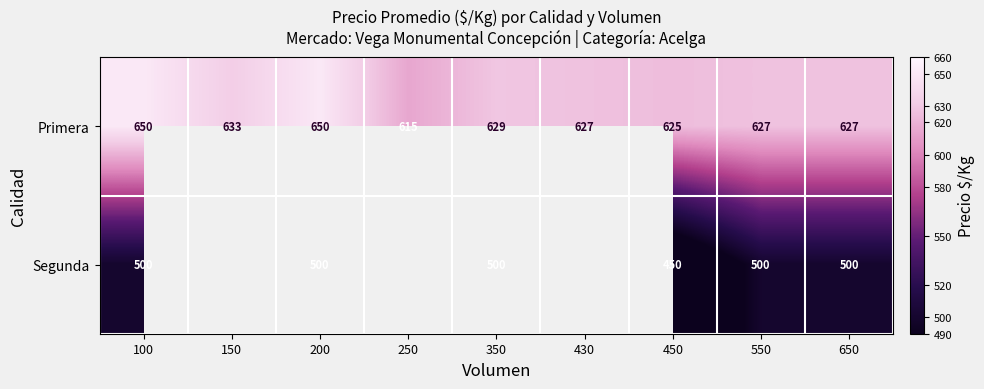

At which label does Primera first exceed 627?

100